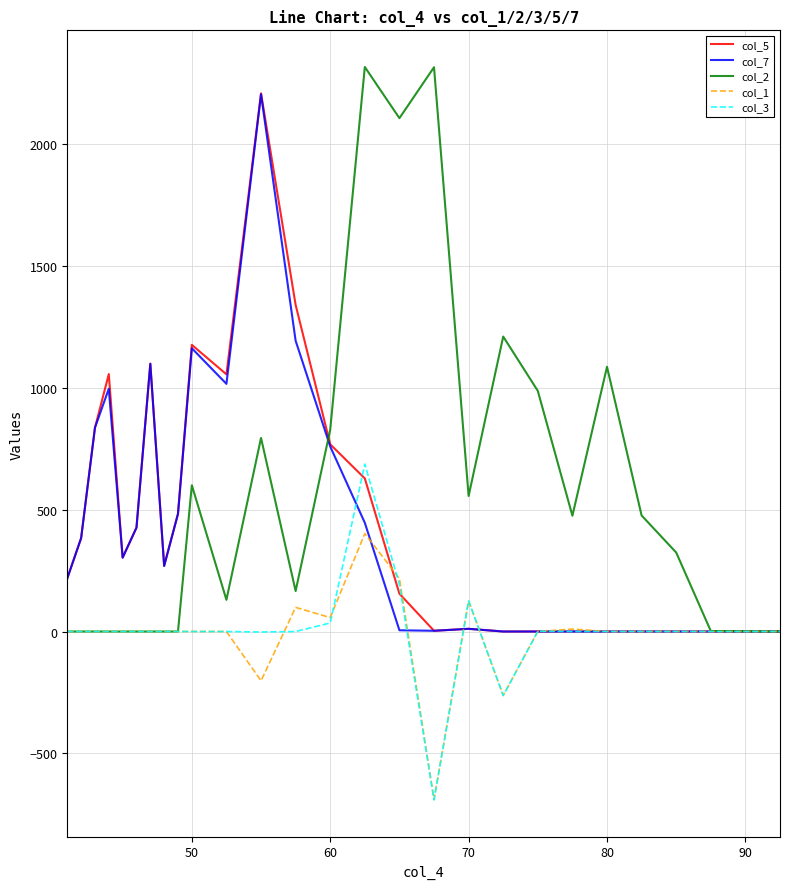

What is the minimum value for col_3?

-691